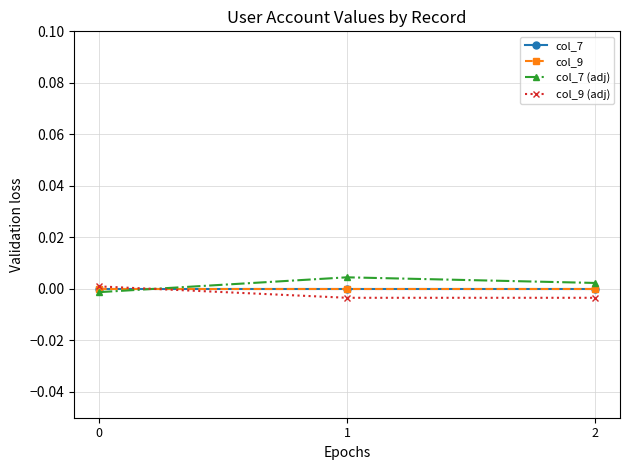

Which has a higher value, 1 or 2?

1